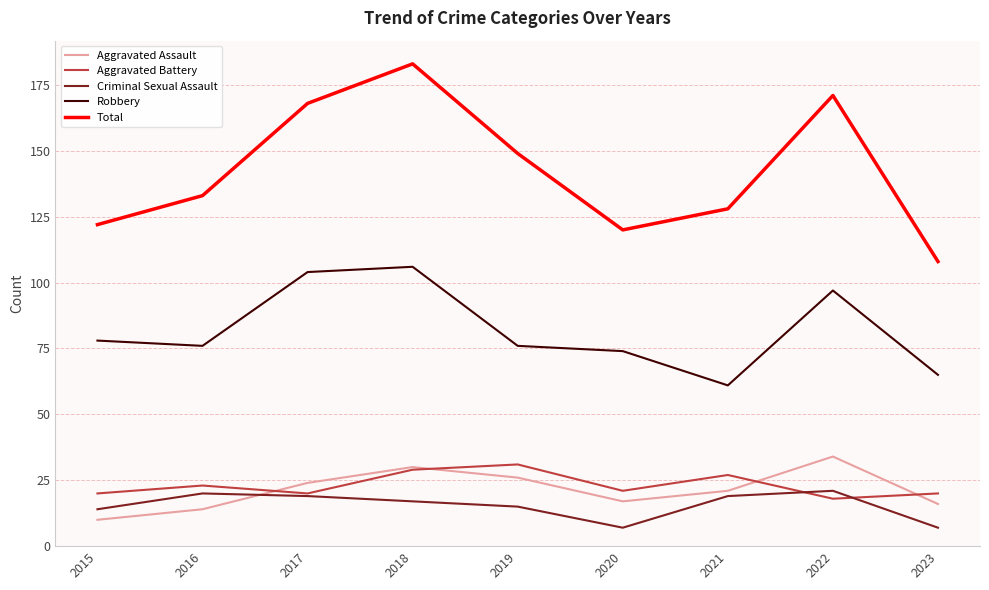

The value of Total at 2018 is 183. True or false?

True